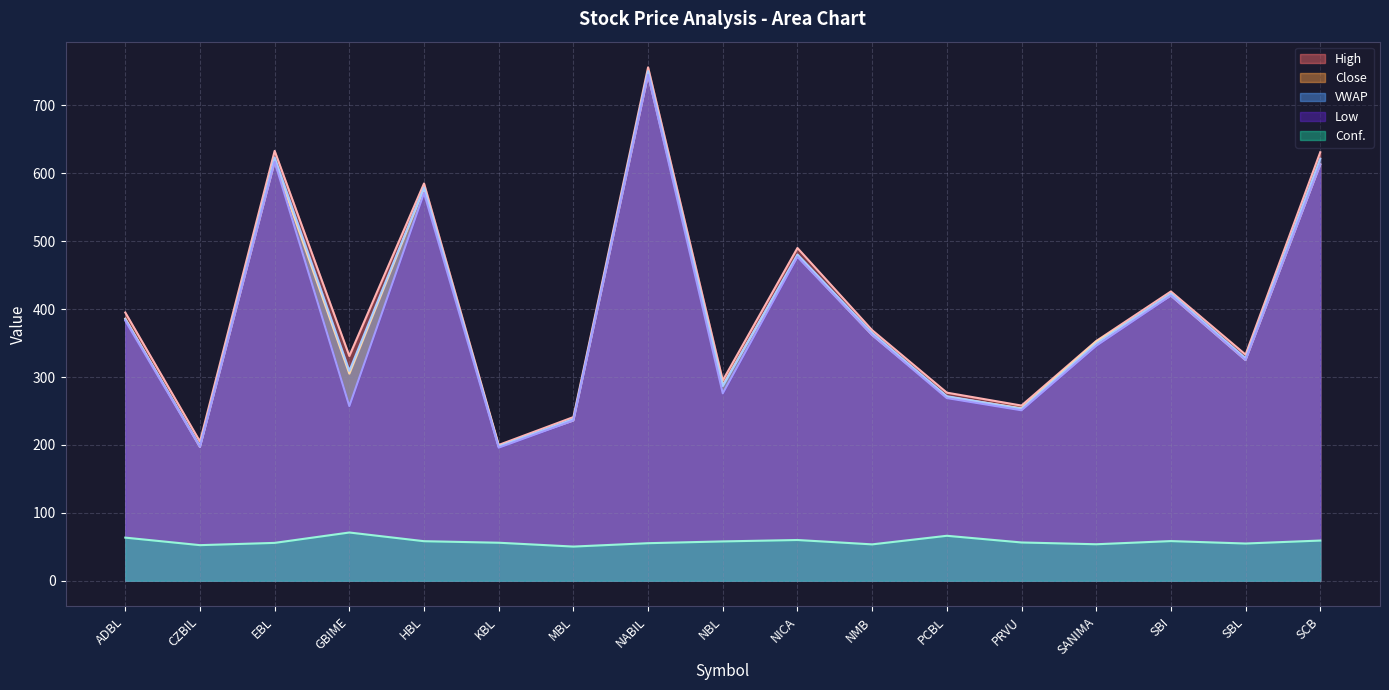

Where is Close nearest to the value 471?

NICA